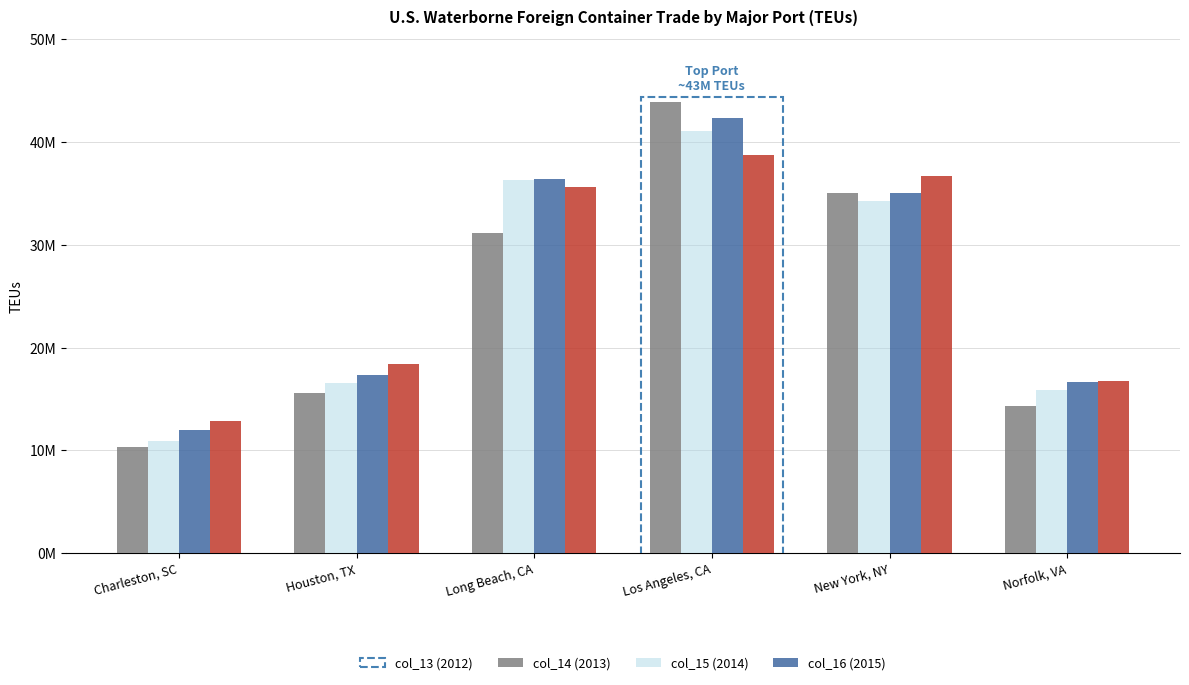

What is the approximate value of col_15 (2014) at Long Beach, CA?

36.4